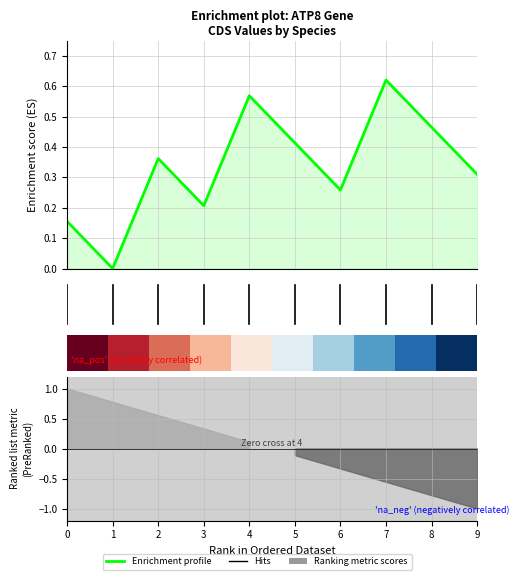

Rank the categories by Enrichment profile value from lowest to highest.

1, 0, 3, 6, 9, 2, 5, 8, 4, 7